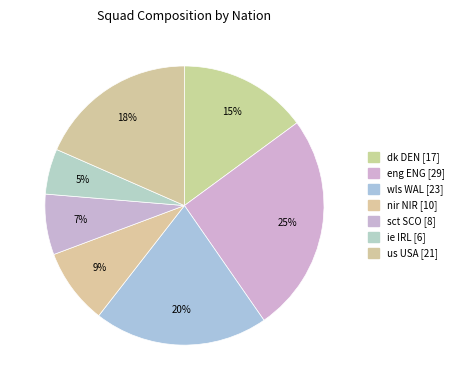

How many segments does this pie chart have?

7